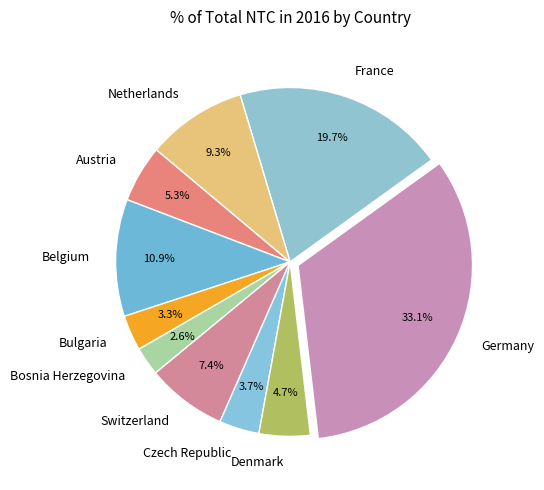

To the nearest percent, what is the combined percentage of Switzerland and France?

27%